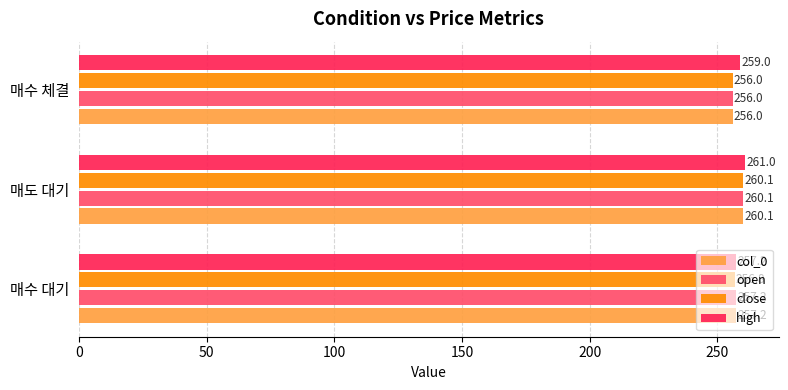

What is the difference between the highest and lowest values at 매수 체결?

3.0